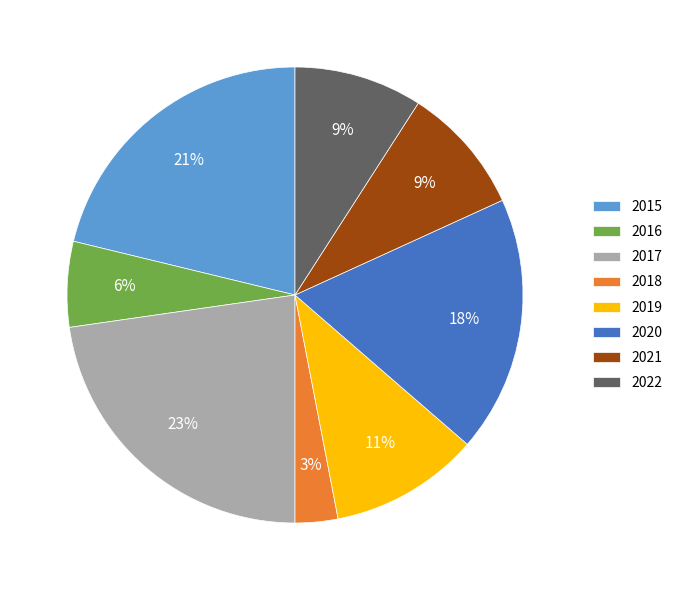

Which slice is the largest?

2017